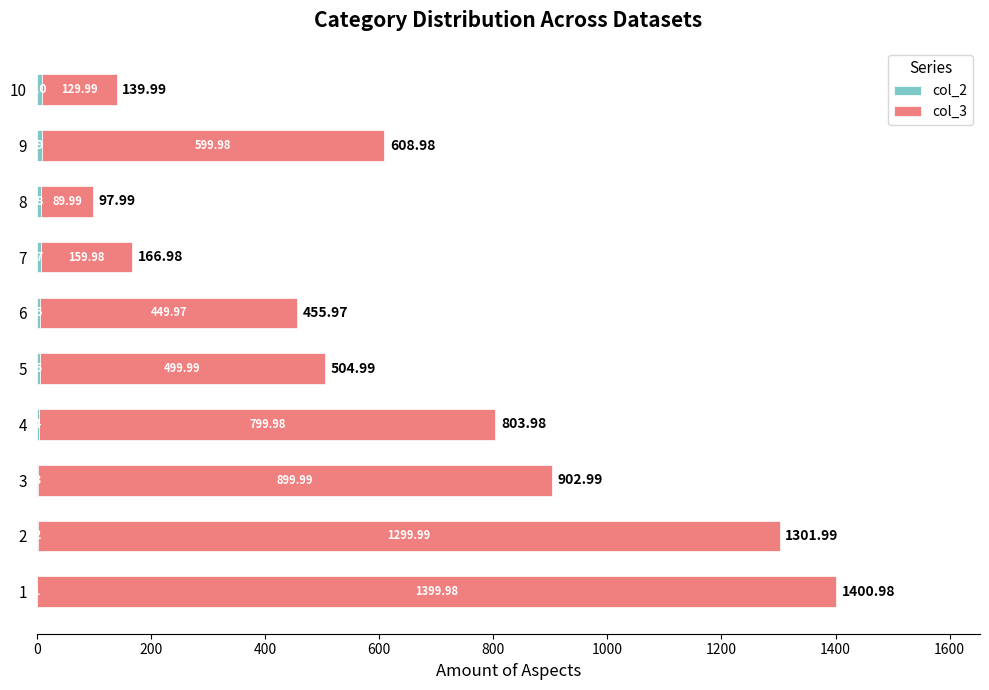

What is the total value across all series at 3?

903.0